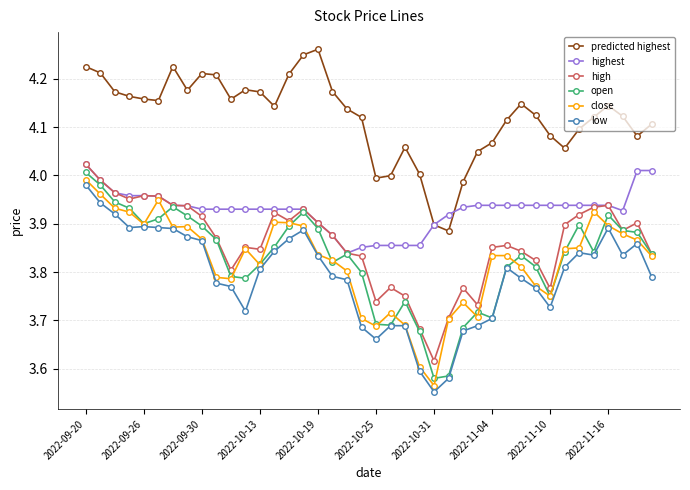

Which series has the largest total across all categories?

predicted highest